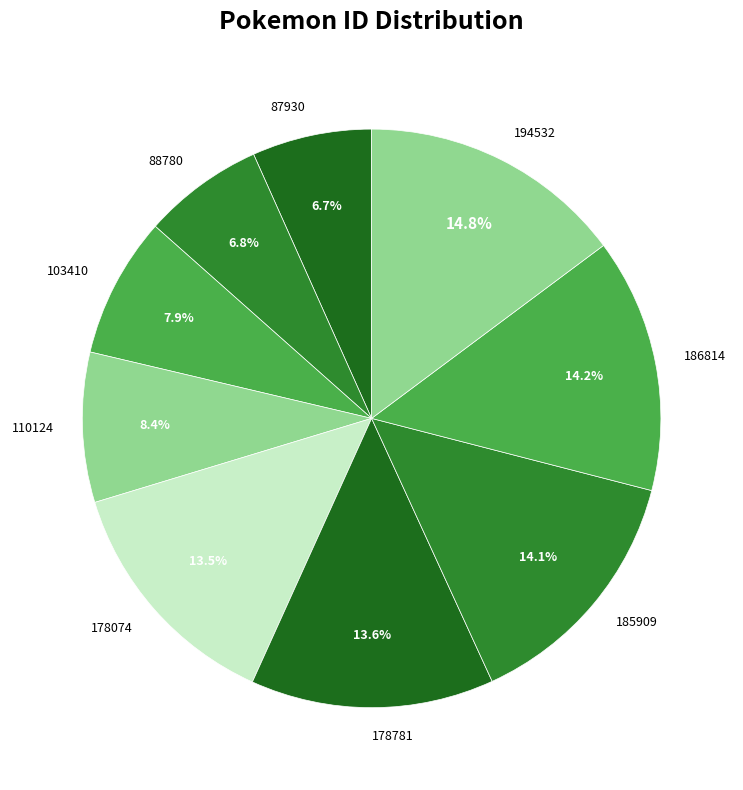

Which category has the biggest portion of the pie?

194532